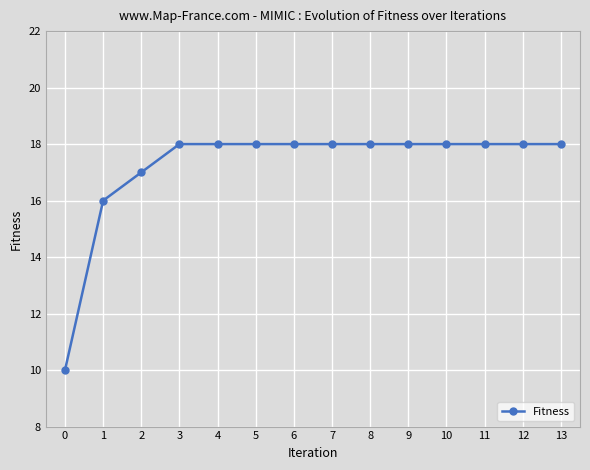

Reading right to left, transcribe all the data shown in this chart.

13=18	12=18	11=18	10=18	9=18	8=18	7=18	6=18	5=18	4=18	3=18	2=17	1=16	0=10